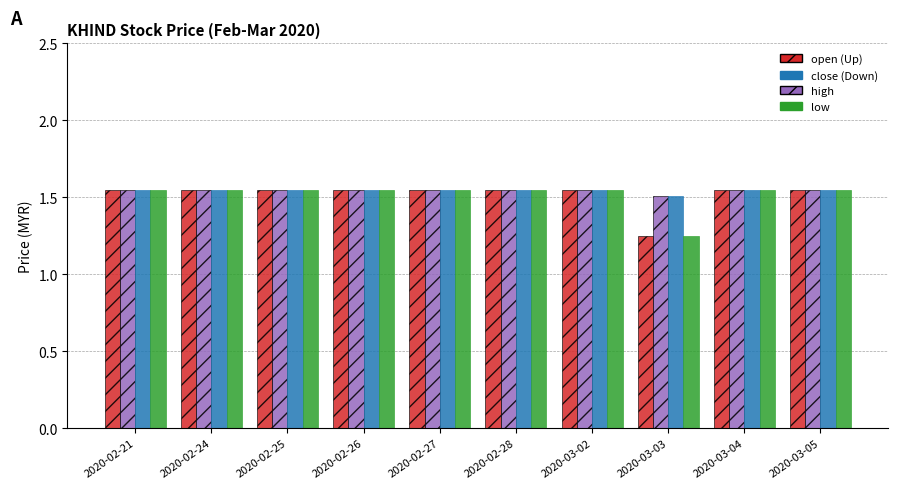

What is the total value across all series at 2020-02-27?

6.2